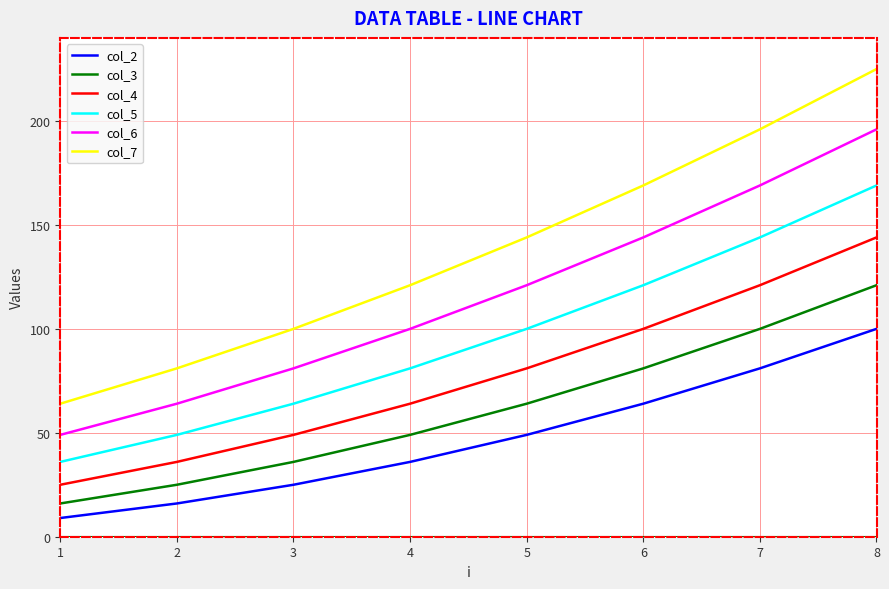

True or false: col_2 has a value of 107 at 6.

False